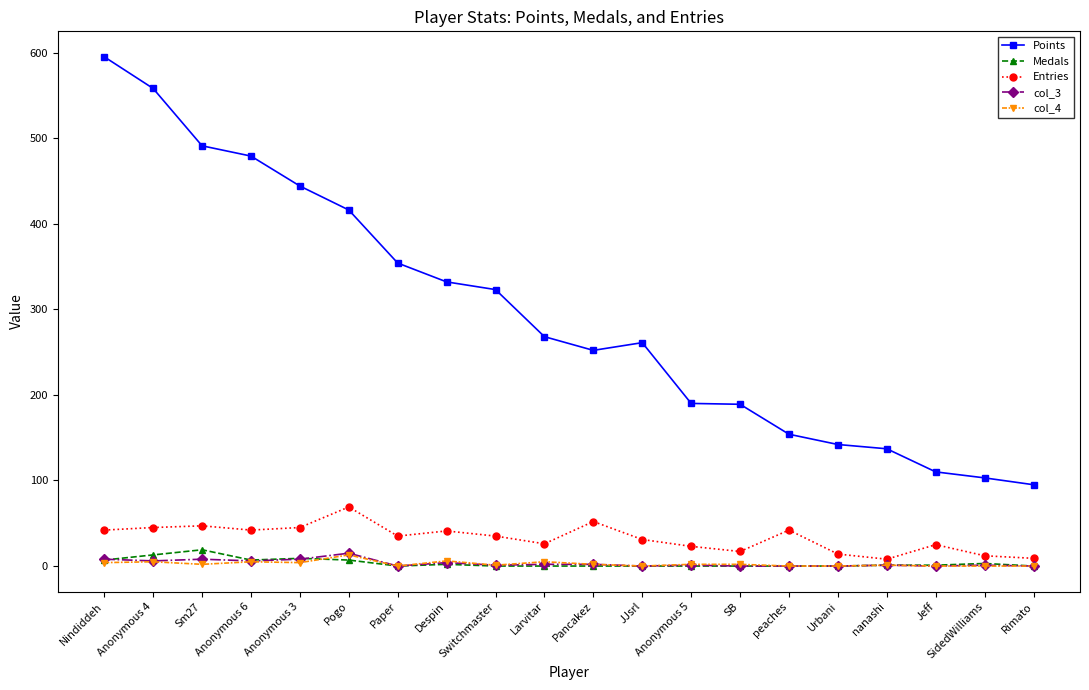

How many categories are shown in the chart?

20